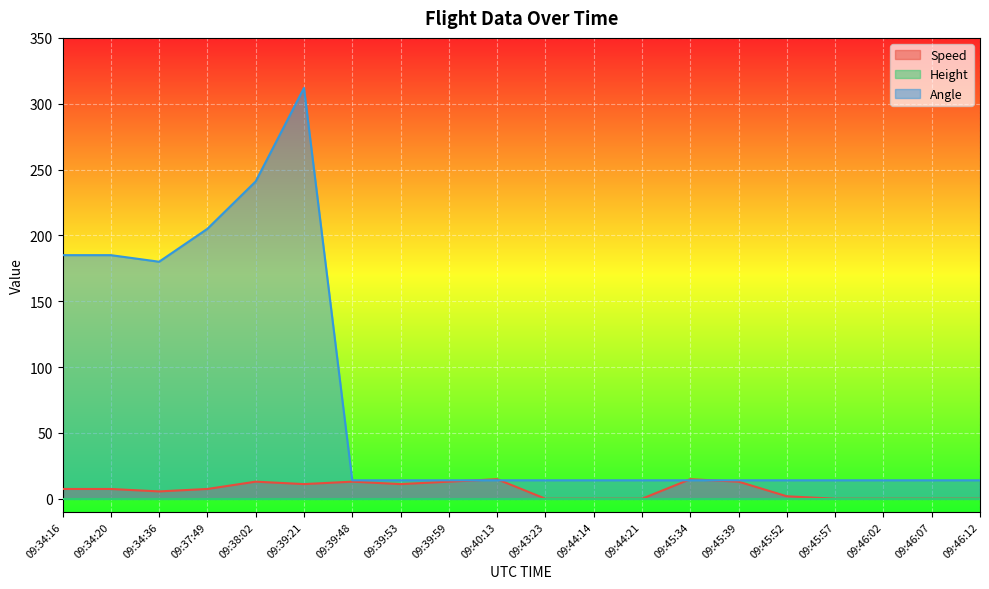

How many values in the Speed series are below 7?

9